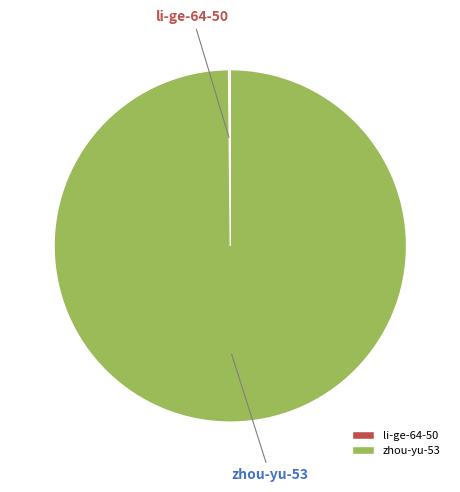

What is the majority slice?

zhou-yu-53